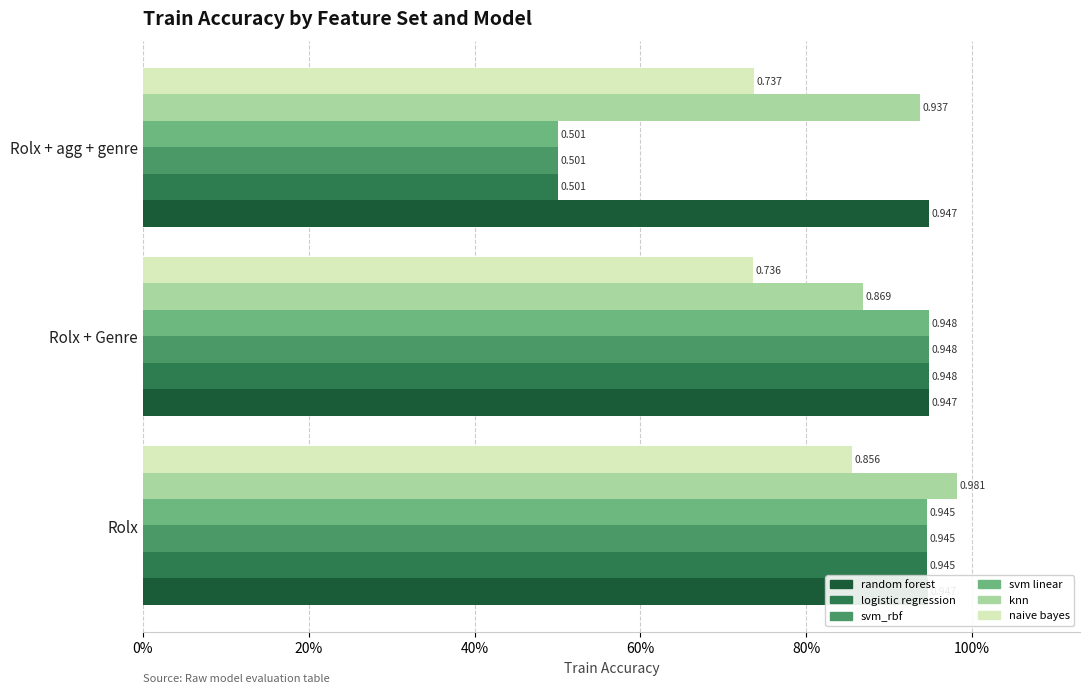

What is the sum of the random forest values at Rolx + agg + genre and Rolx?

1.9